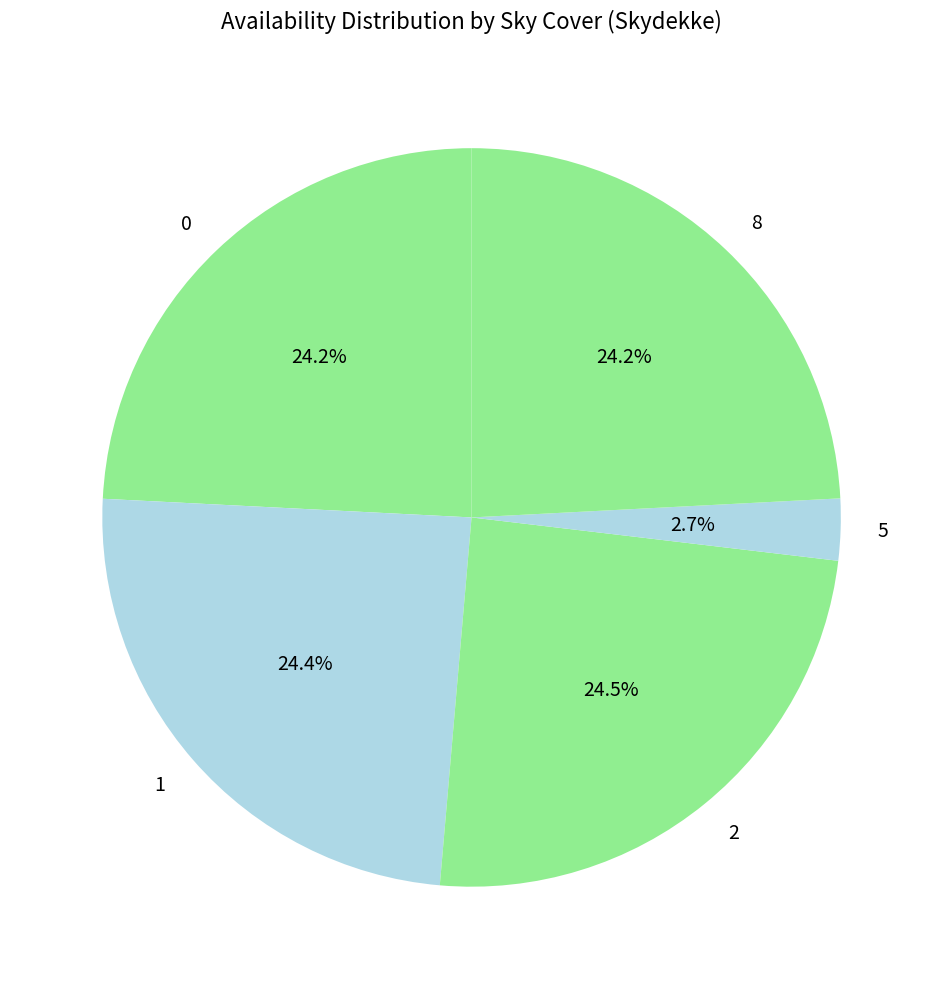

Does 8 represent more than half of the total?

No